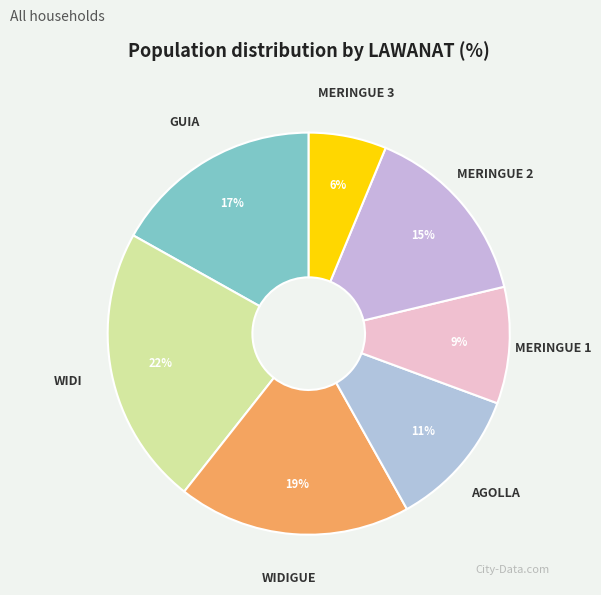

To the nearest percent, what is the combined percentage of WIDIGUE and MERINGUE 1?

28%